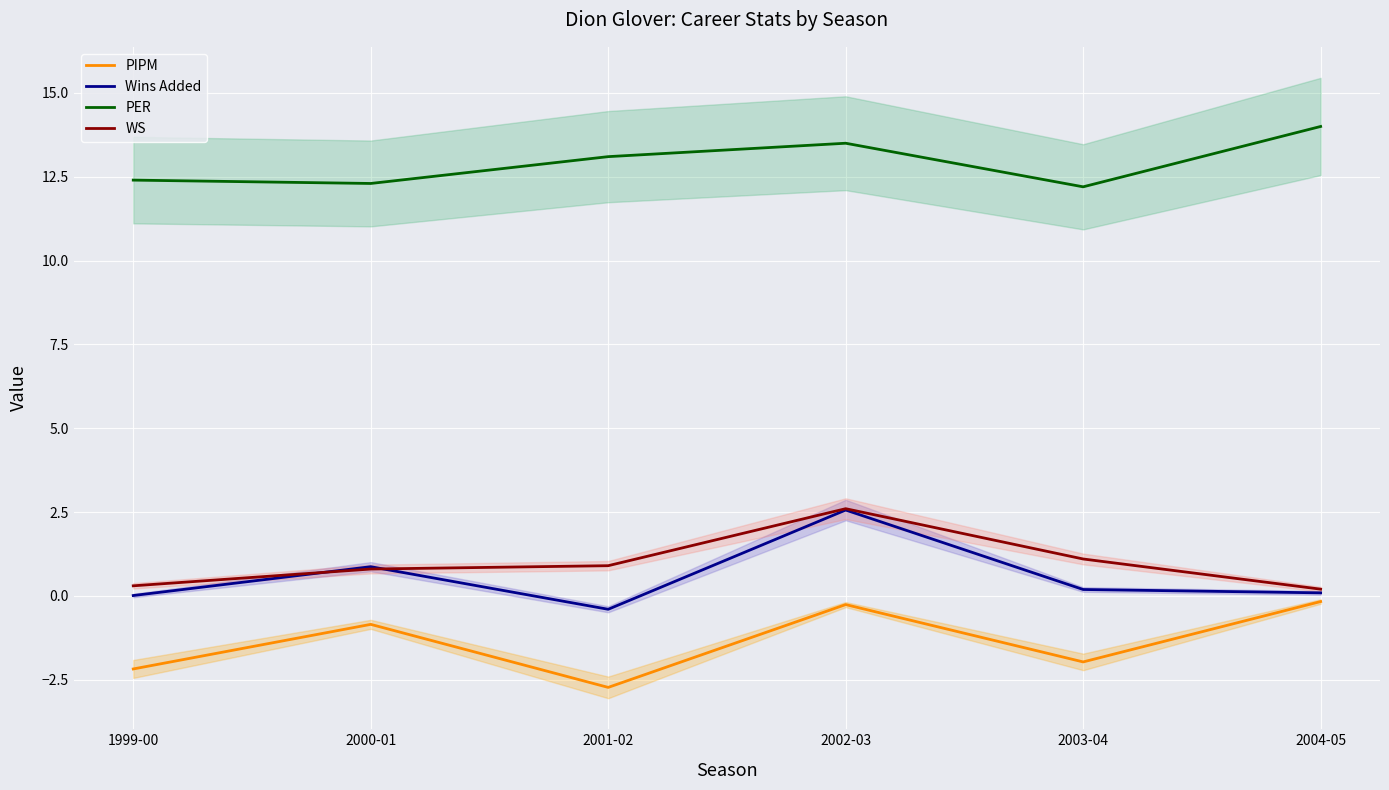

How many distinct data groups are displayed?

4